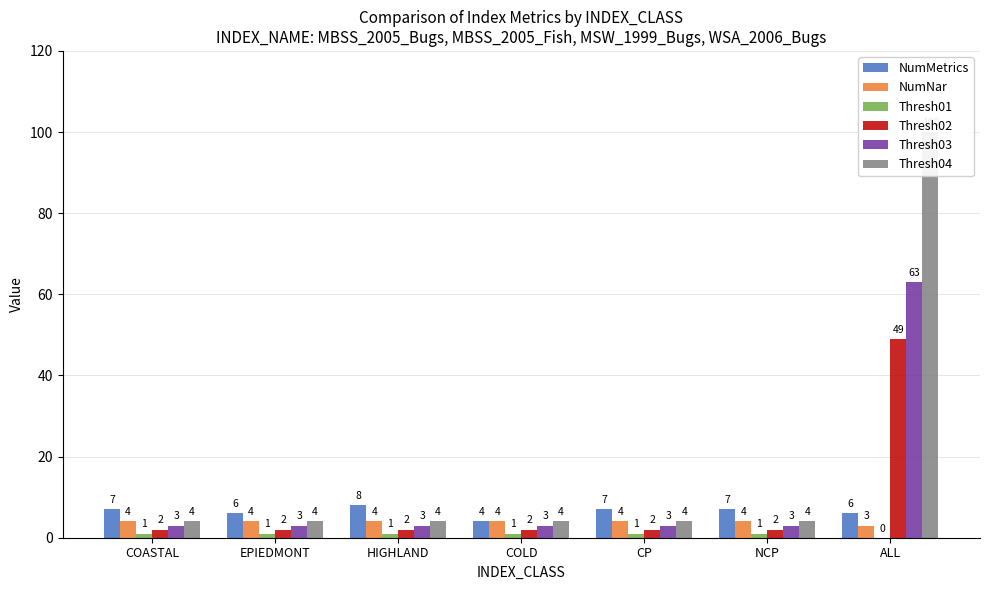

Reading left to right, list all the values displayed in this chart.

NumMetrics: 7	6	8	4	7	7	6
NumNar: 4	4	4	4	4	4	3
Thresh01: 1	1	1	1	1	1	0
Thresh02: 2	2	2	2	2	2	49
Thresh03: 3	3	3	3	3	3	63
Thresh04: 4	4	4	4	4	4	100